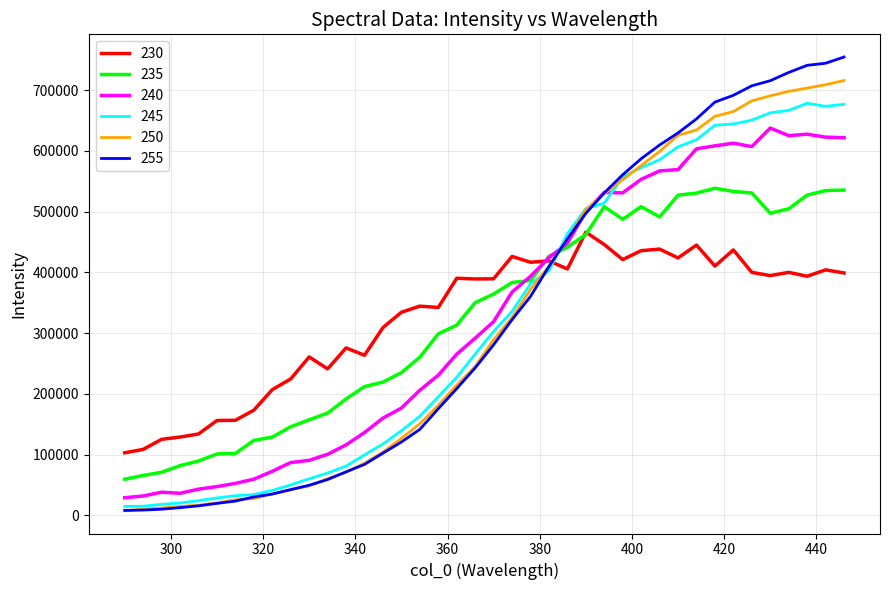

Does the chart display data point markers on the line(s)?

No